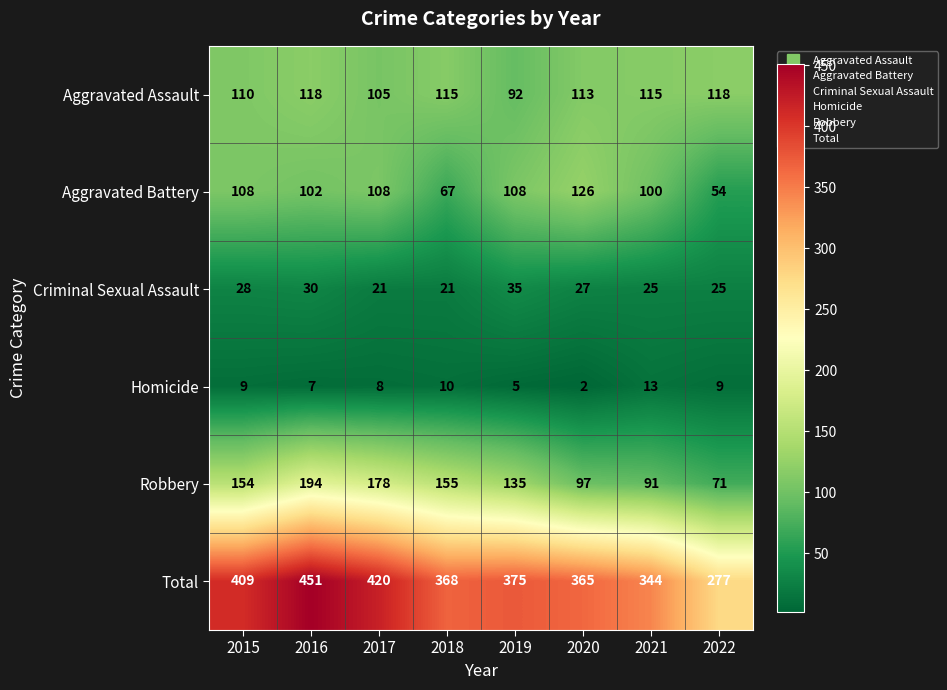

What value does the Robbery series have at 2015?

154